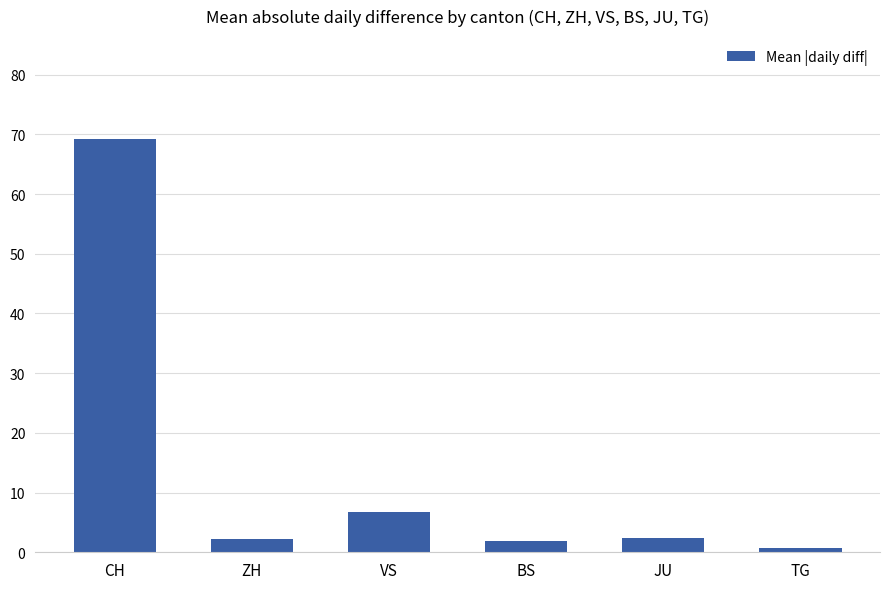

What is the ratio of the value at CH to the value at VS?

10.1